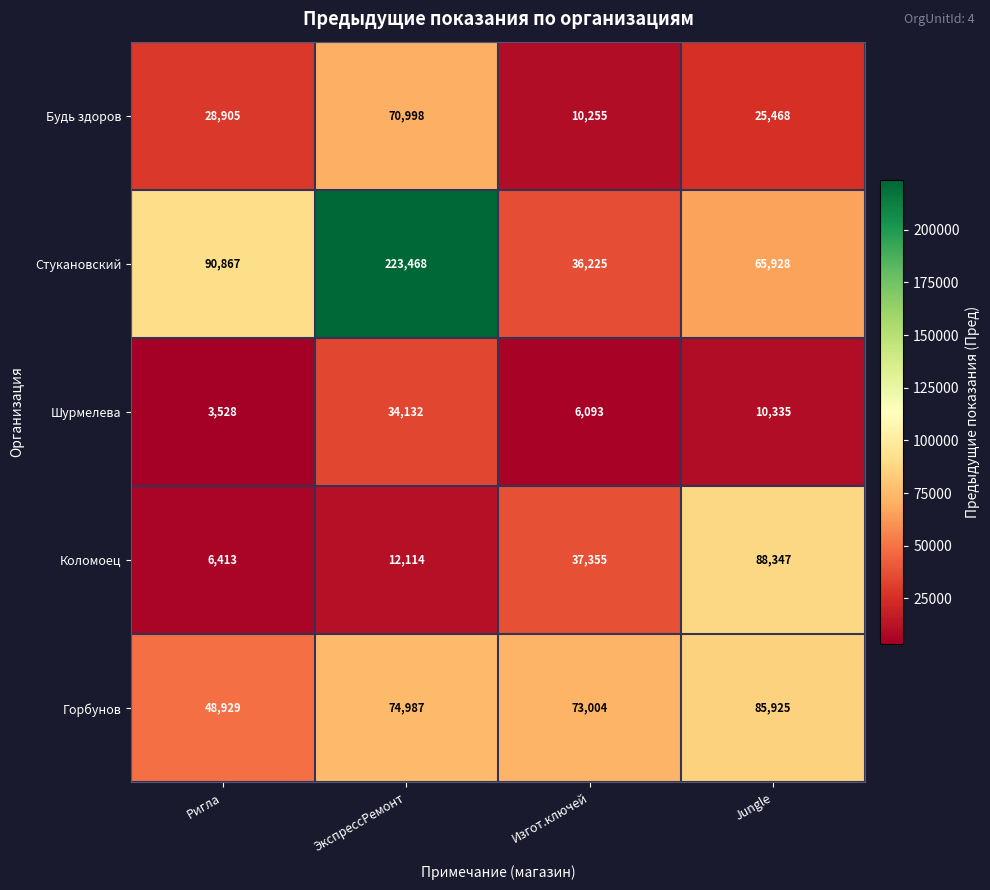

Which series has the widest spread of values?

Стукановский